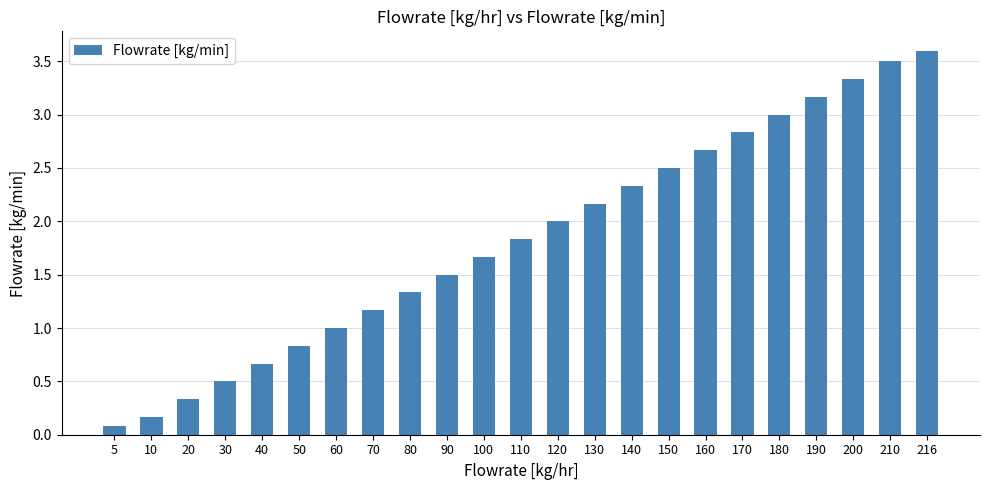

Reading left to right, list all the values displayed in this chart.

5=0.1	10=0.2	20=0.3	30=0.5	40=0.7	50=0.8	60=1.0	70=1.2	80=1.3	90=1.5	100=1.7	110=1.8	120=2.0	130=2.2	140=2.3	150=2.5	160=2.7	170=2.8	180=3.0	190=3.2	200=3.3	210=3.5	216=3.6